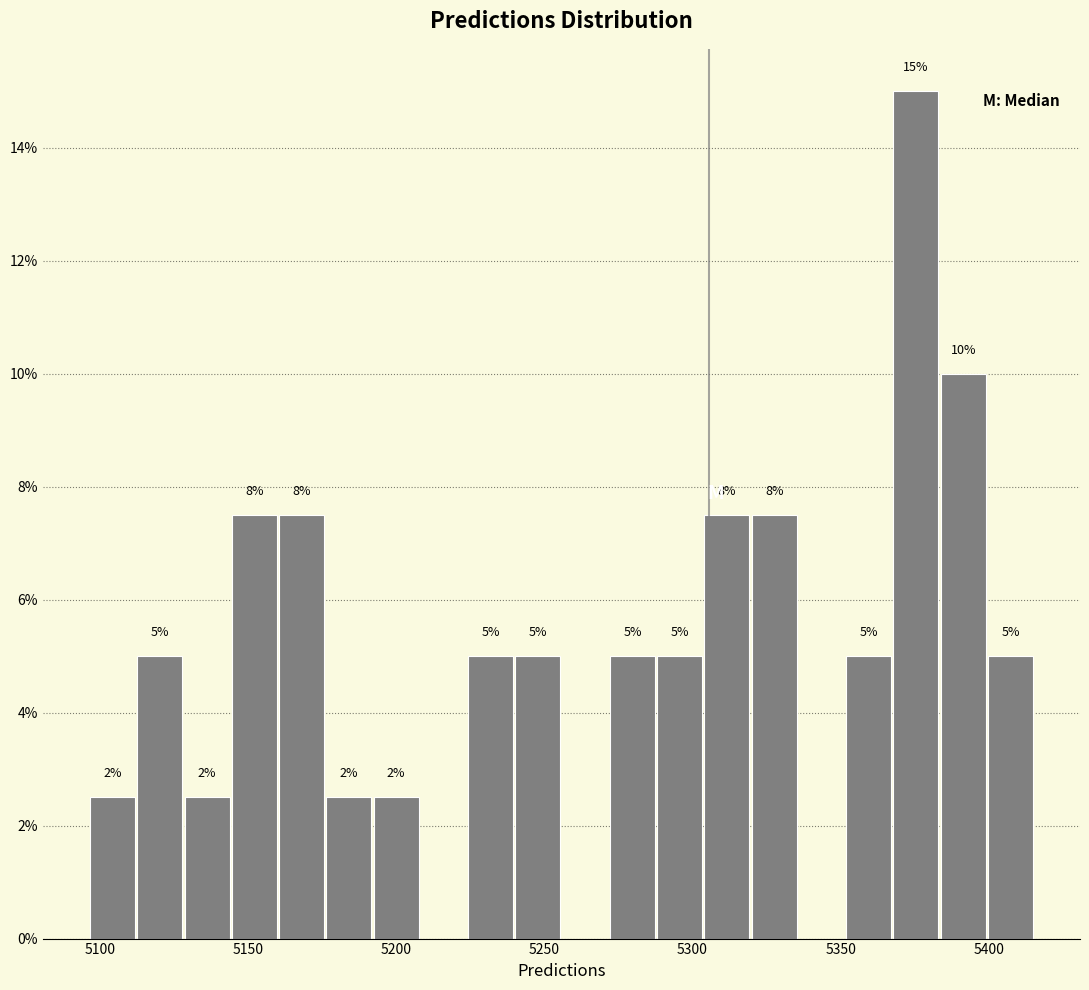

Read against the x-axis, roughly where is the centre of the tallest bar?

5375